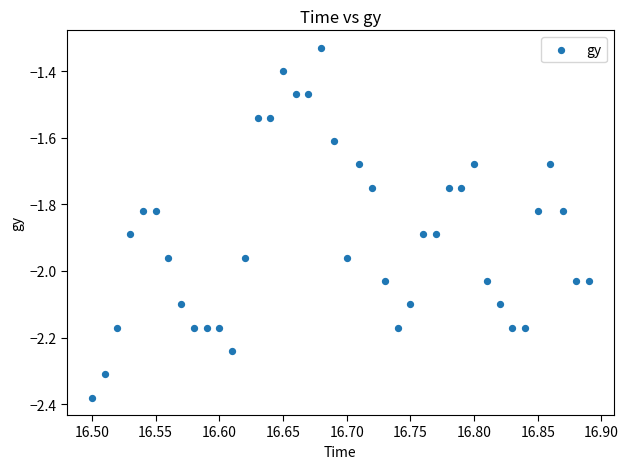

What is the range of X values (max minus min)?

0.4